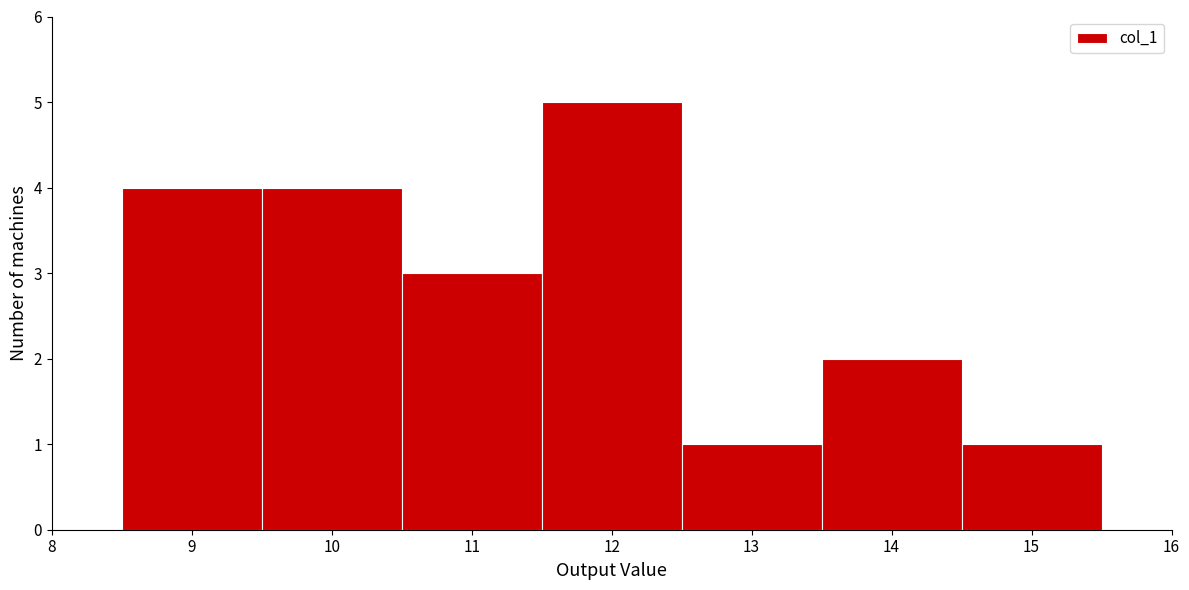

Reading left to right, transcribe this chart: for each bar, give the range it covers on the x-axis and its height. The values are not printed on the chart, so give them approximately, as read against the axis.

8.5 to 9.5: 4
9.5 to 10.5: 4
10.5 to 11.5: 3
11.5 to 12.5: 5
12.5 to 13.5: 1
13.5 to 14.5: 2
14.5 to 15.5: 1